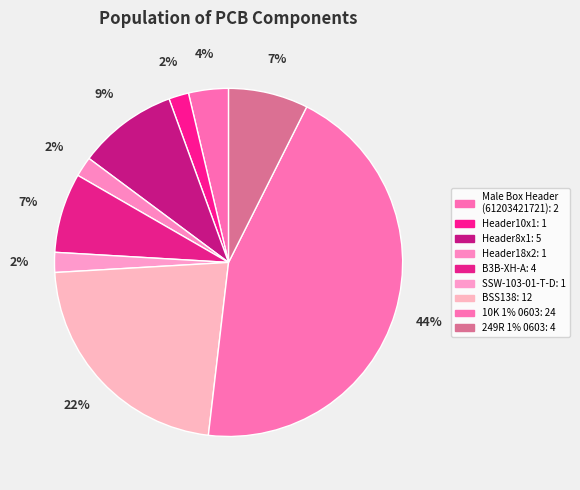

What is the change in value from Header8x1 to B3B-XH-A?

-1